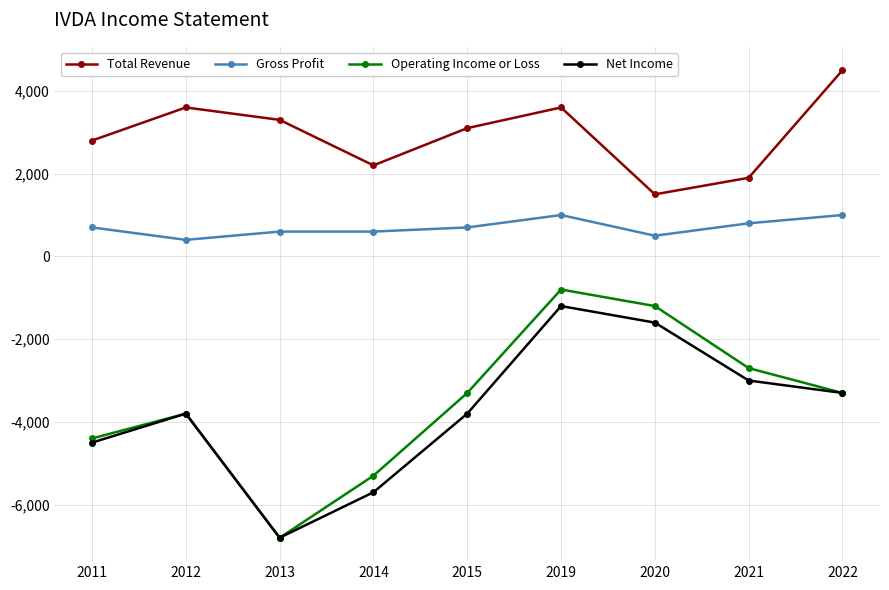

Is this an area chart (filled region under the line)?

No